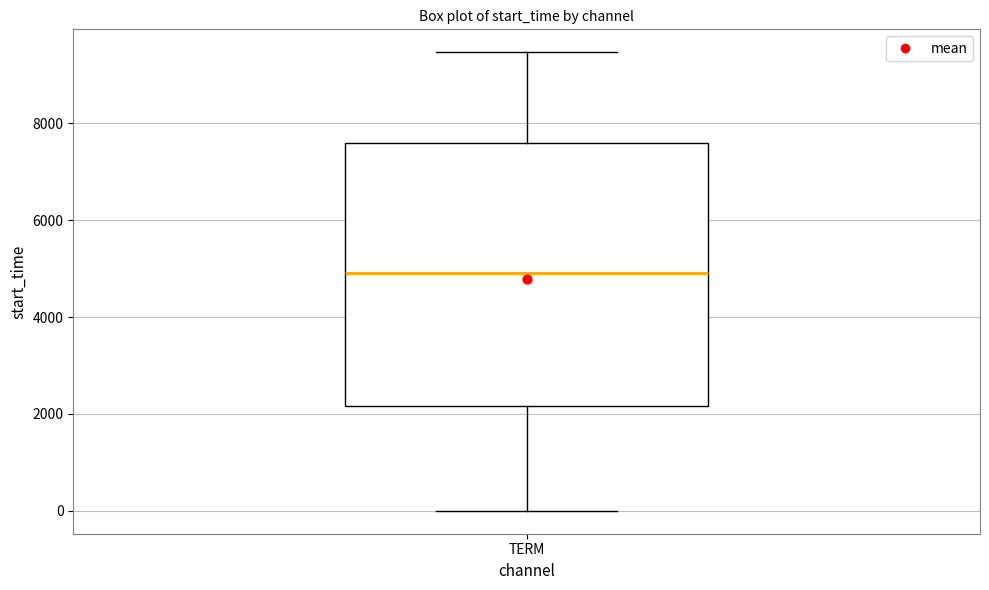

Read this box plot against the y-axis: the position of the median line, the range covered by the box, and the ends of both whiskers. The values are not printed on the chart, so give them approximately, as read against the axis.

median 5000, box 2200 to 7600, whiskers 0 to 9400